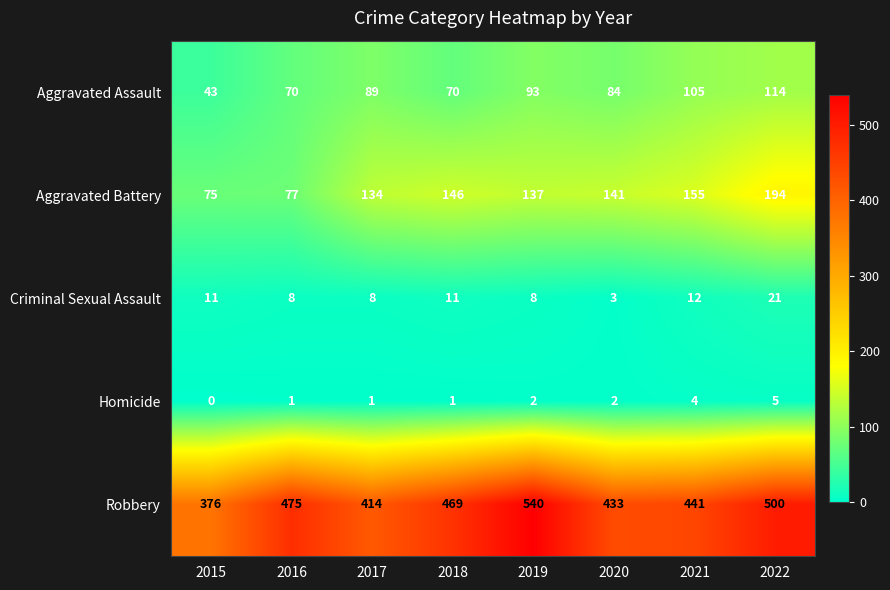

Which label corresponds to the smallest value in the chart?

2015